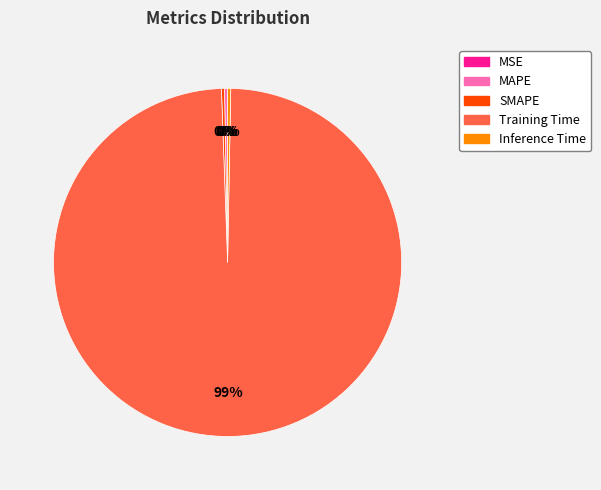

Does any single category account for the majority?

Yes